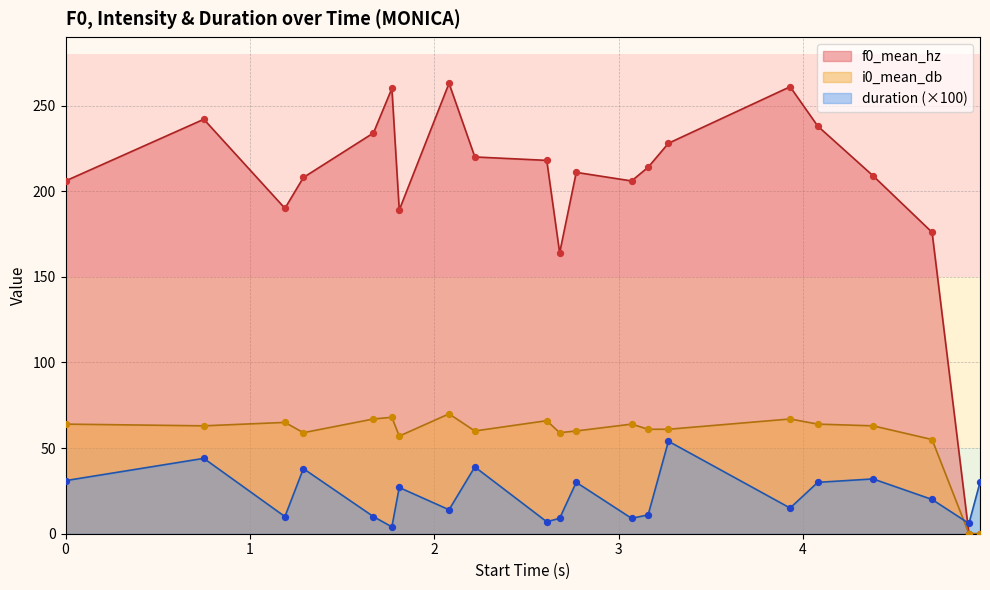

At how many categories does at least one series exceed 223?

7